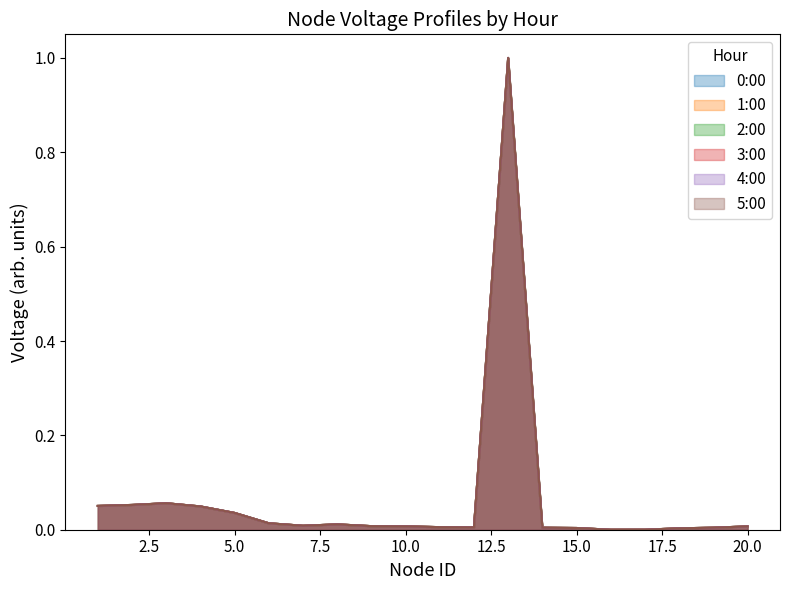

Reading left to right, transcribe all the data shown in this chart.

0:00: 1=0.1	2=0.1	3=0.1	4=0.0	5=0.0	6=0.0	7=0.0	8=0.0	9=0.0	10=0.0	11=0.0	12=0.0	13=1.0	14=0.0	15=0.0	16=0.0	17=0.0	18=0.0	19=0.0	20=0.0
1:00: 1=0.1	2=0.1	3=0.1	4=0.0	5=0.0	6=0.0	7=0.0	8=0.0	9=0.0	10=0.0	11=0.0	12=0.0	13=1.0	14=0.0	15=0.0	16=0.0	17=0.0	18=0.0	19=0.0	20=0.0
2:00: 1=0.1	2=0.1	3=0.1	4=0.0	5=0.0	6=0.0	7=0.0	8=0.0	9=0.0	10=0.0	11=0.0	12=0.0	13=1.0	14=0.0	15=0.0	16=0.0	17=0.0	18=0.0	19=0.0	20=0.0
3:00: 1=0.1	2=0.1	3=0.1	4=0.0	5=0.0	6=0.0	7=0.0	8=0.0	9=0.0	10=0.0	11=0.0	12=0.0	13=1.0	14=0.0	15=0.0	16=0.0	17=0.0	18=0.0	19=0.0	20=0.0
4:00: 1=0.1	2=0.1	3=0.1	4=0.0	5=0.0	6=0.0	7=0.0	8=0.0	9=0.0	10=0.0	11=0.0	12=0.0	13=1.0	14=0.0	15=0.0	16=0.0	17=0.0	18=0.0	19=0.0	20=0.0
5:00: 1=0.1	2=0.1	3=0.1	4=0.0	5=0.0	6=0.0	7=0.0	8=0.0	9=0.0	10=0.0	11=0.0	12=0.0	13=1.0	14=0.0	15=0.0	16=0.0	17=0.0	18=0.0	19=0.0	20=0.0